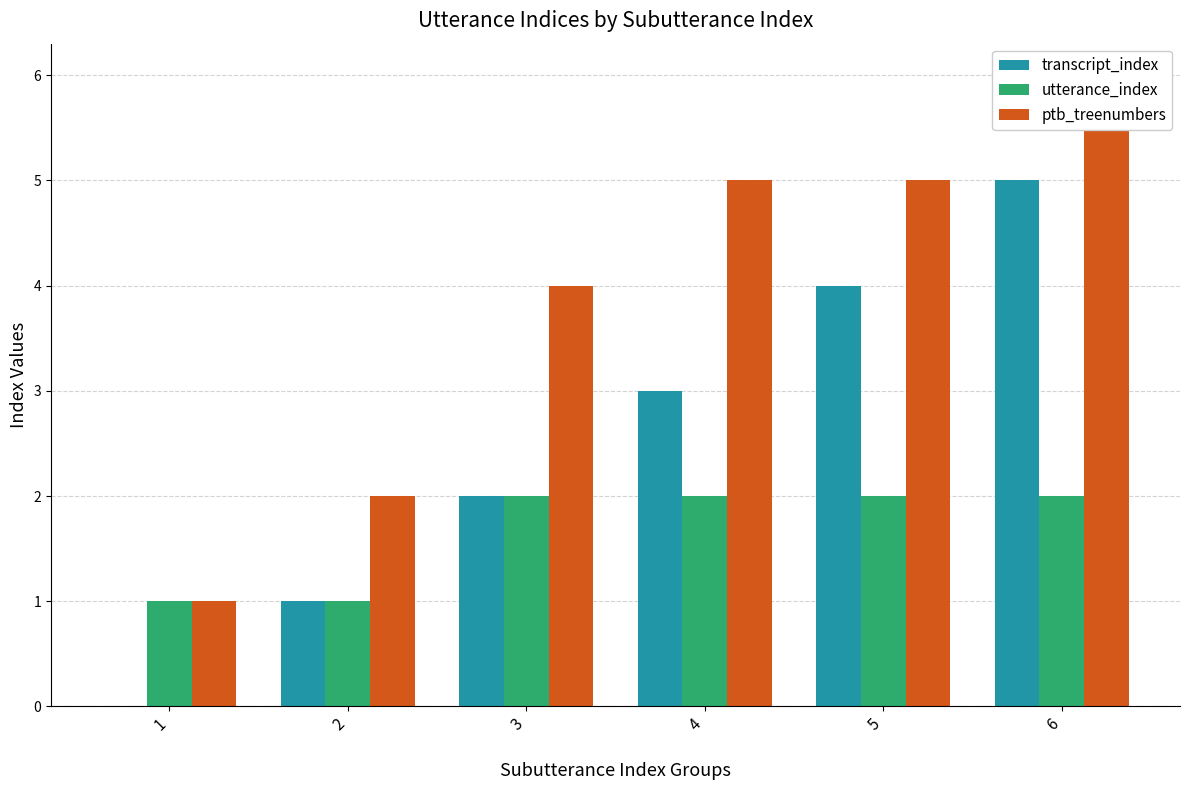

Does the chart contain any negative values?

No